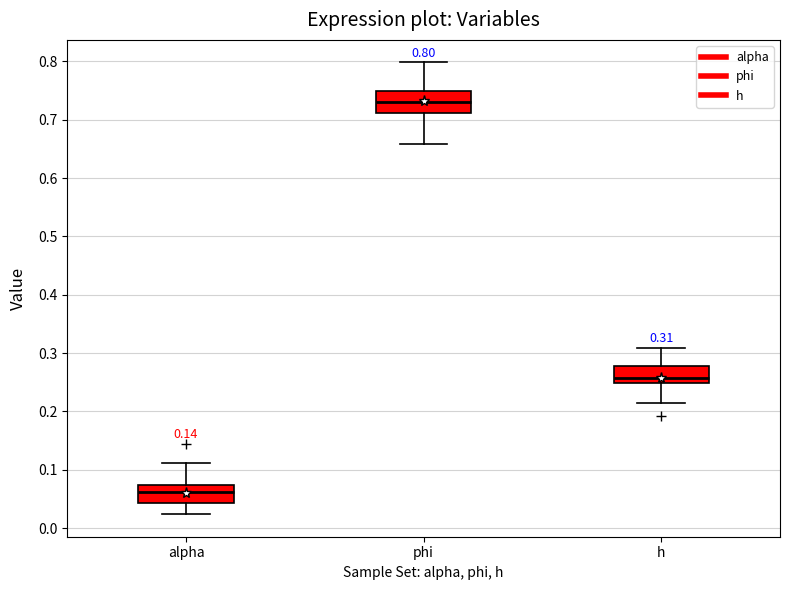

Which box has the lowest median line?

alpha